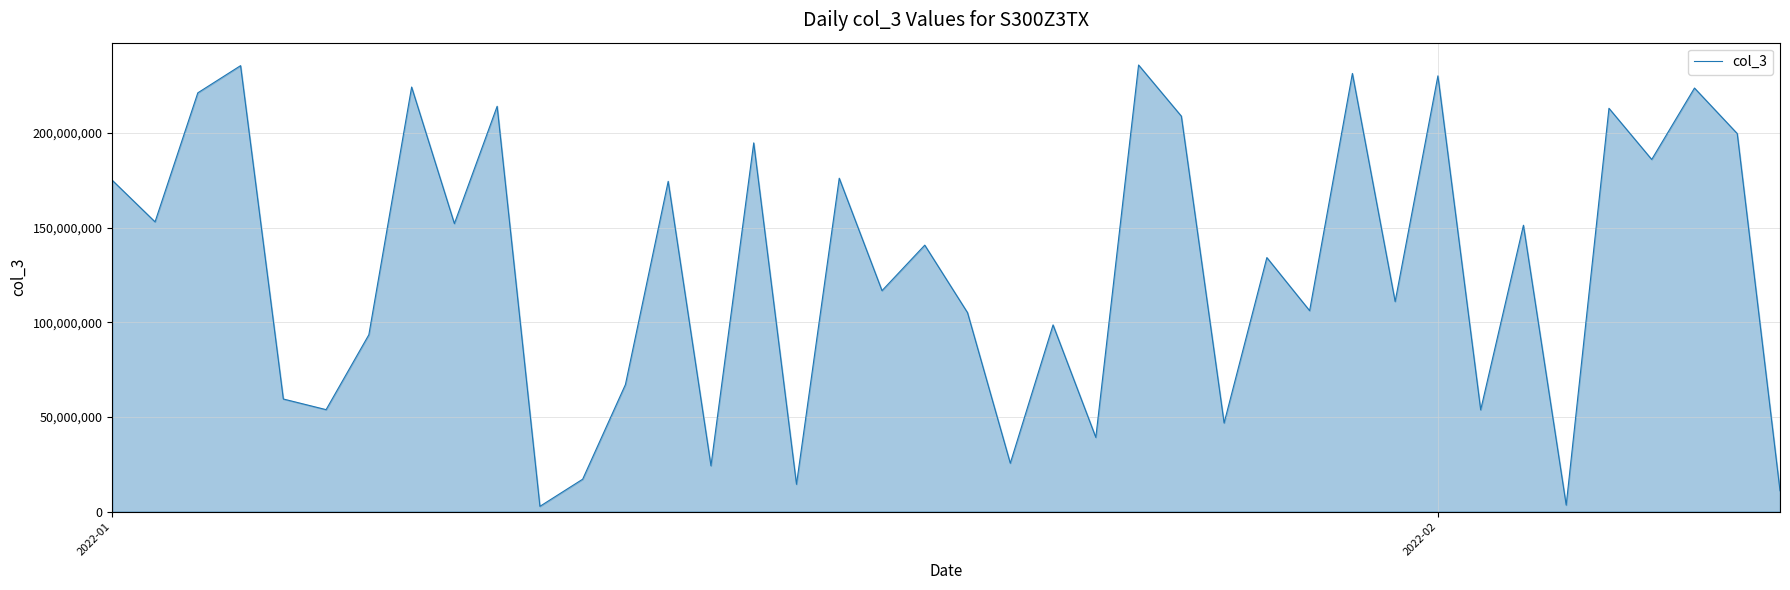

What is the difference between the maximum and minimum values?

233212768